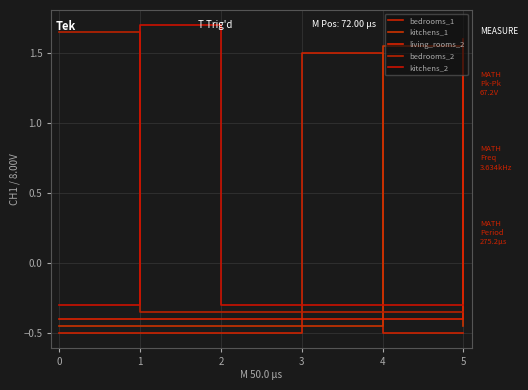

What is the greatest value displayed?

1.7